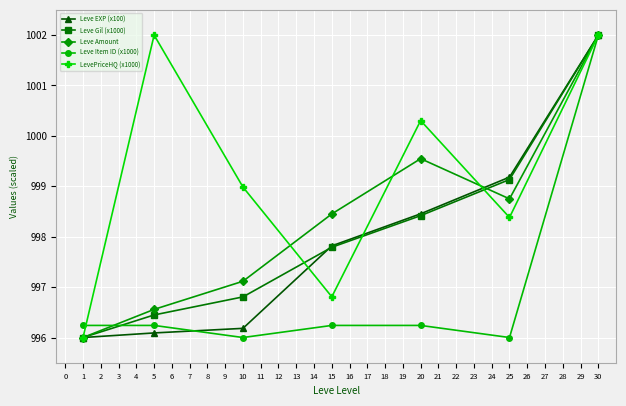

Which series changed the most between 10 and 25?

Leve EXP (x100)